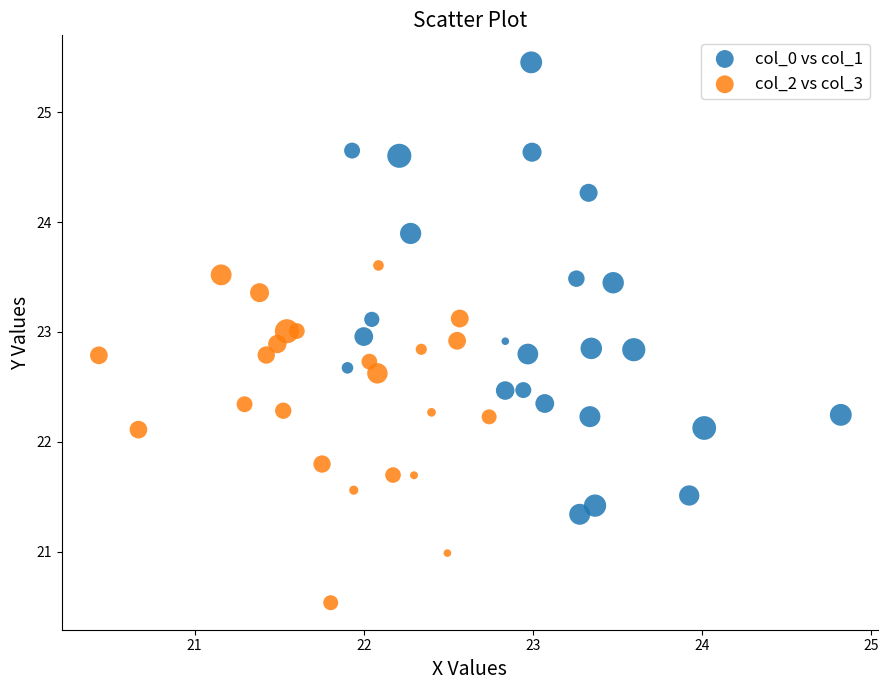

Which series reaches the maximum Y coordinate?

col_0 vs col_1